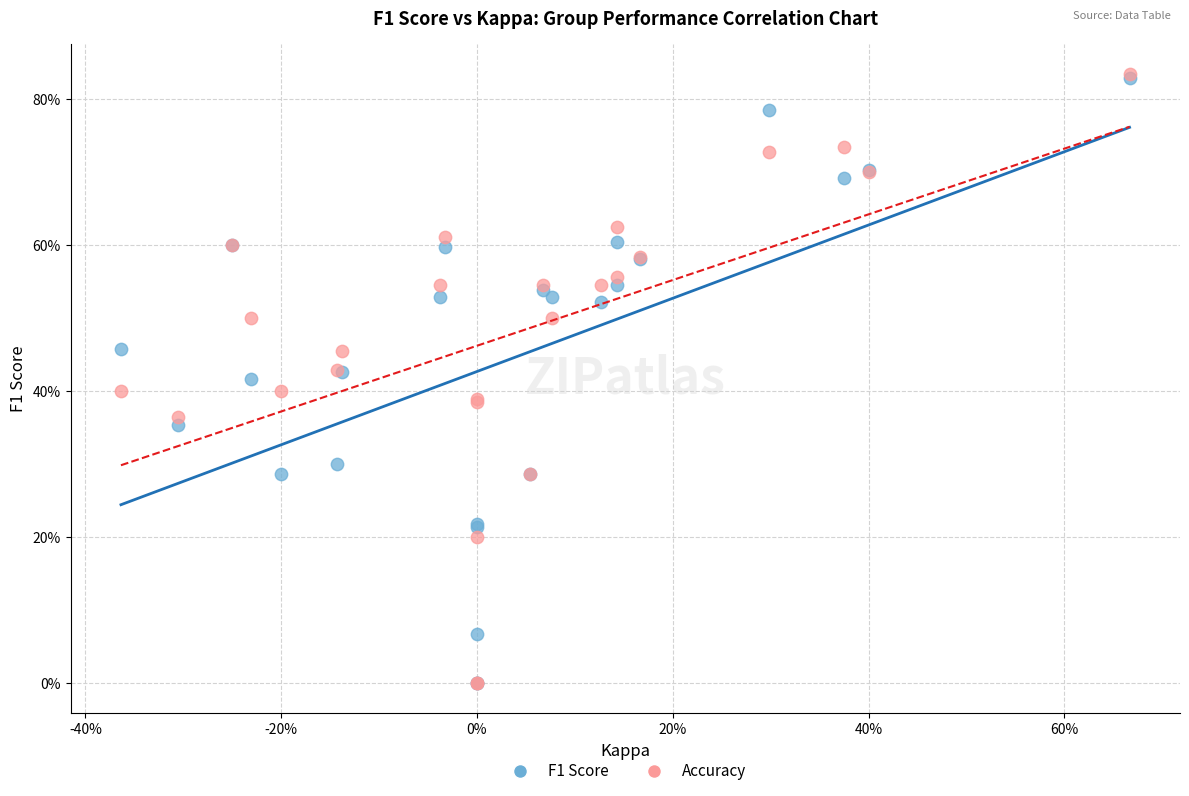

Which series has the largest Y range (max minus min)?

Accuracy